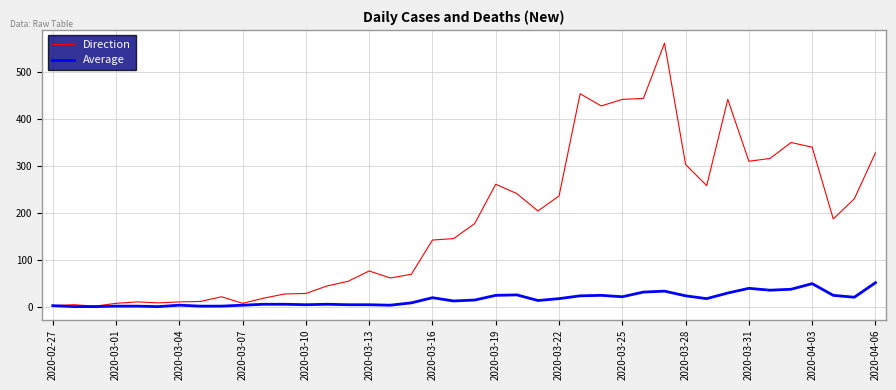

Which series has the largest range (max minus min)?

Direction